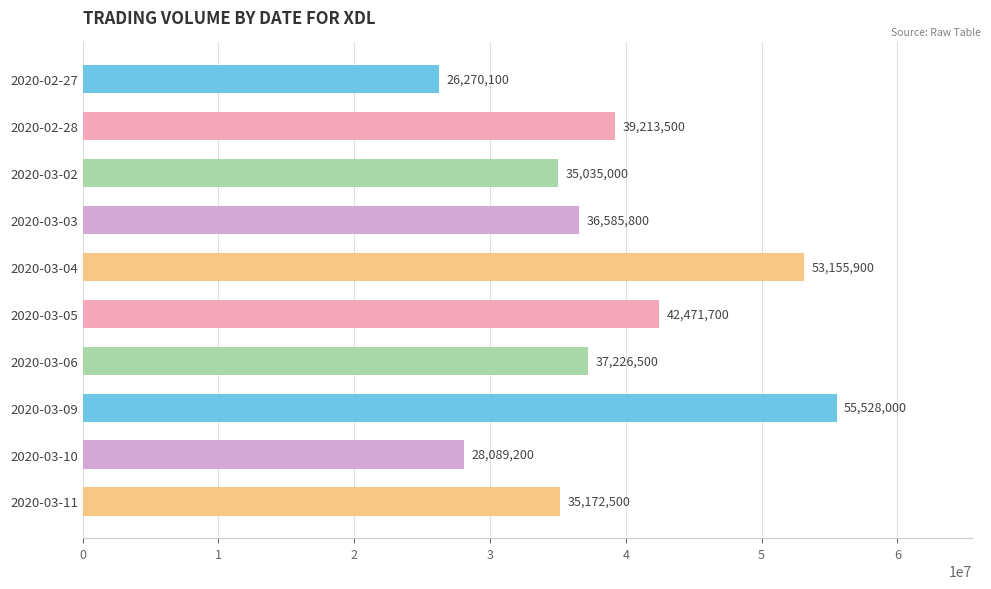

At which label is the value closest to 40899050?

2020-03-05